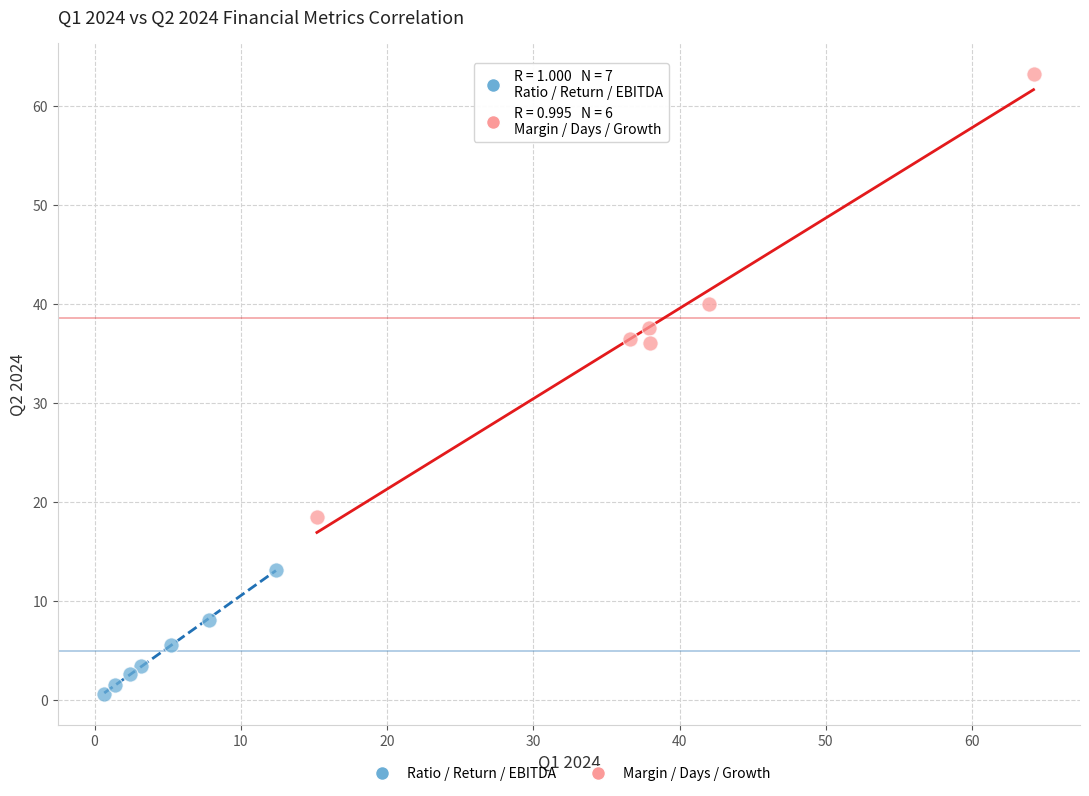

Which series has the widest spread of Y values?

Margin / Days / Growth